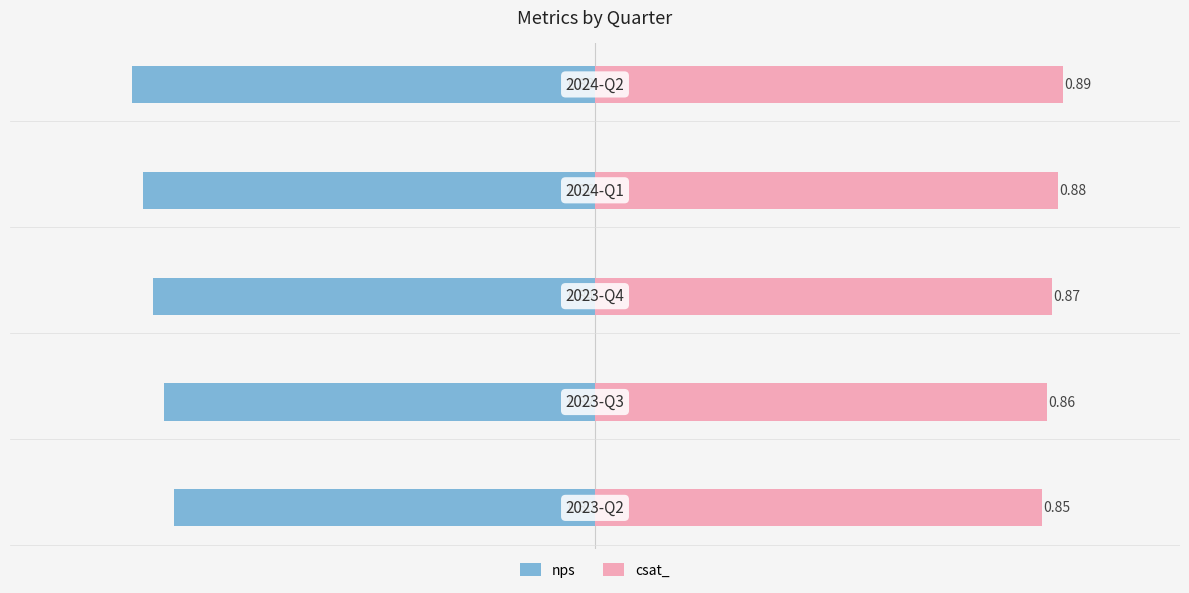

How many bars are there in total?

10